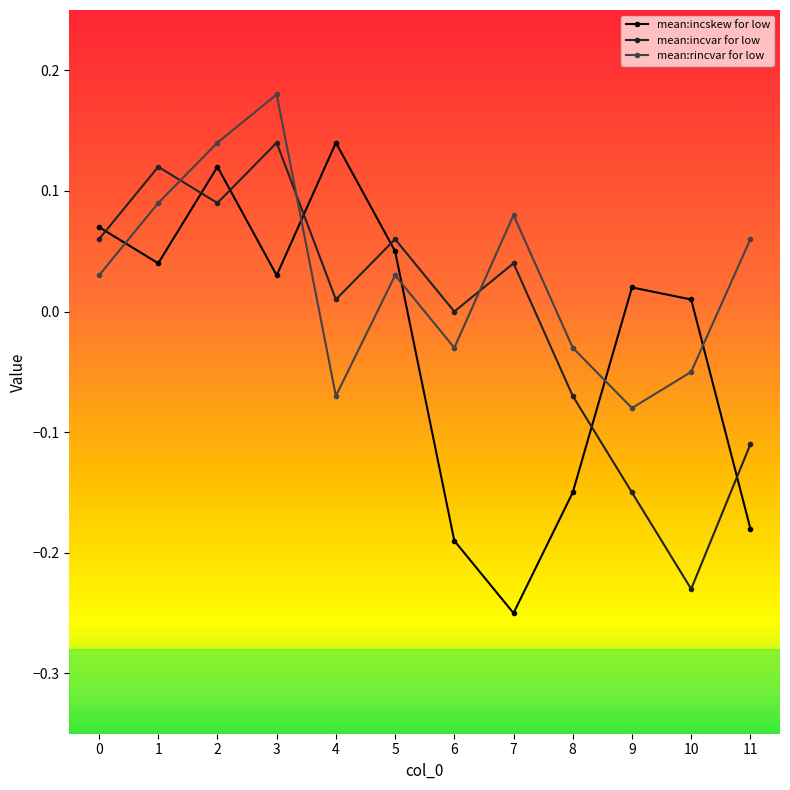

Is the value of mean:rincvar for low at 6 greater than the value of mean:incvar for low at 4?

No